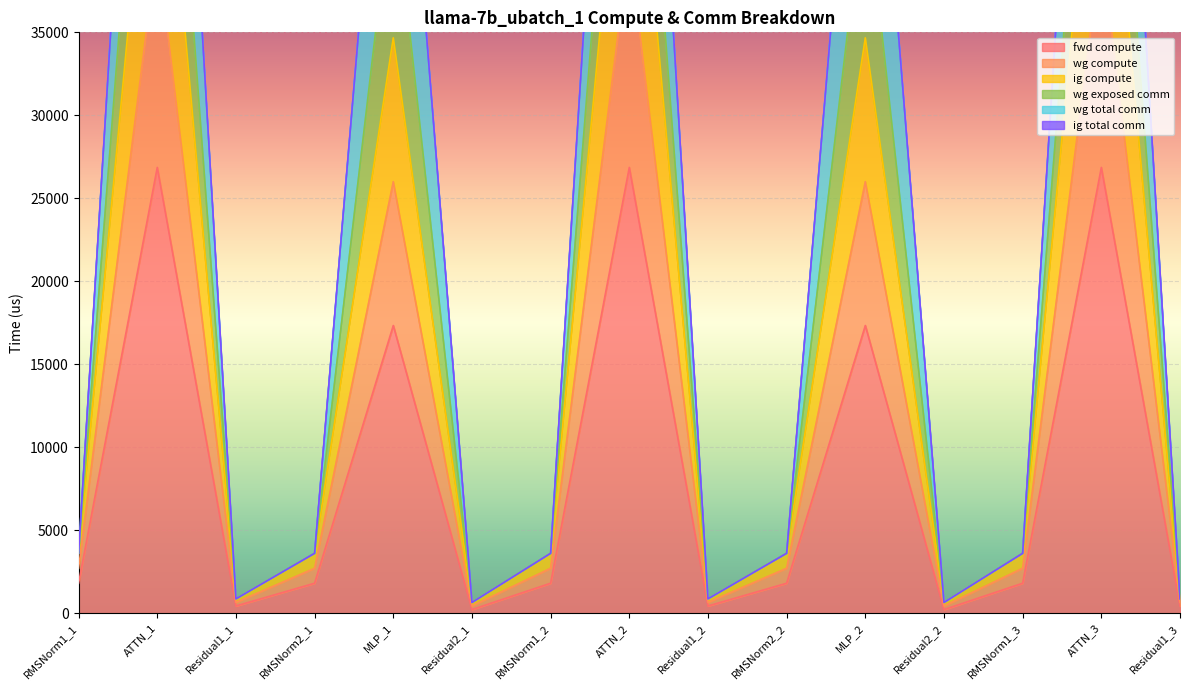

The fwd compute series shows 558.3 at RMSNorm2_1. True or false?

False